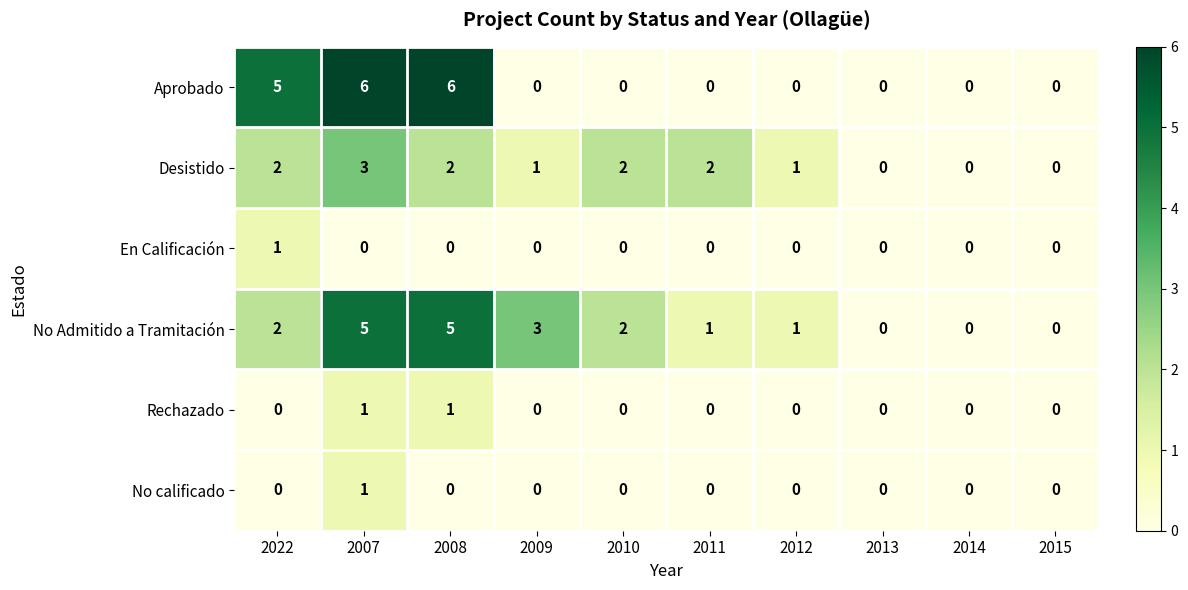

What is the difference between the highest and lowest values at 2010?

2